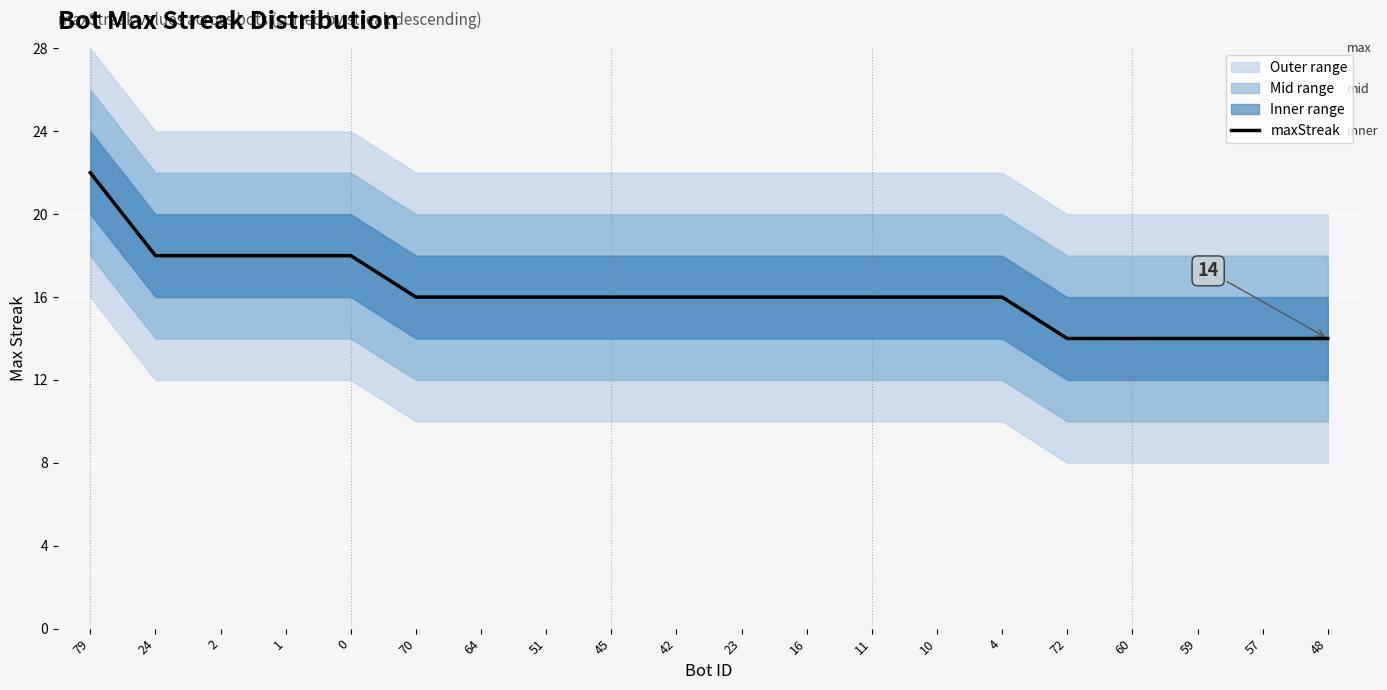

Where is the data nearest to the value 18?

24